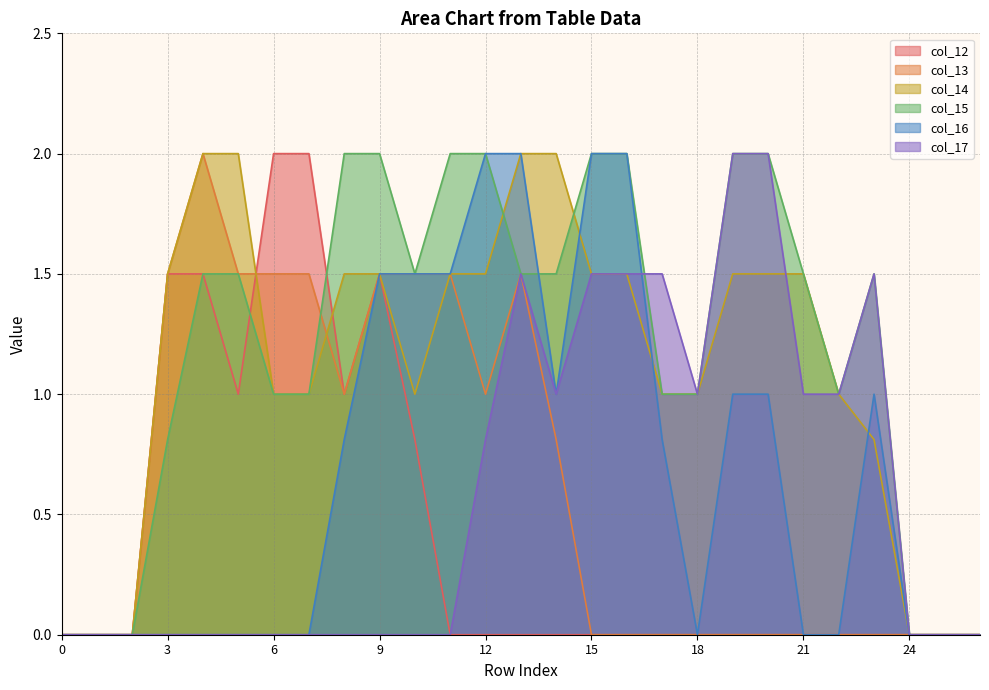

How many data points does each series have?

27